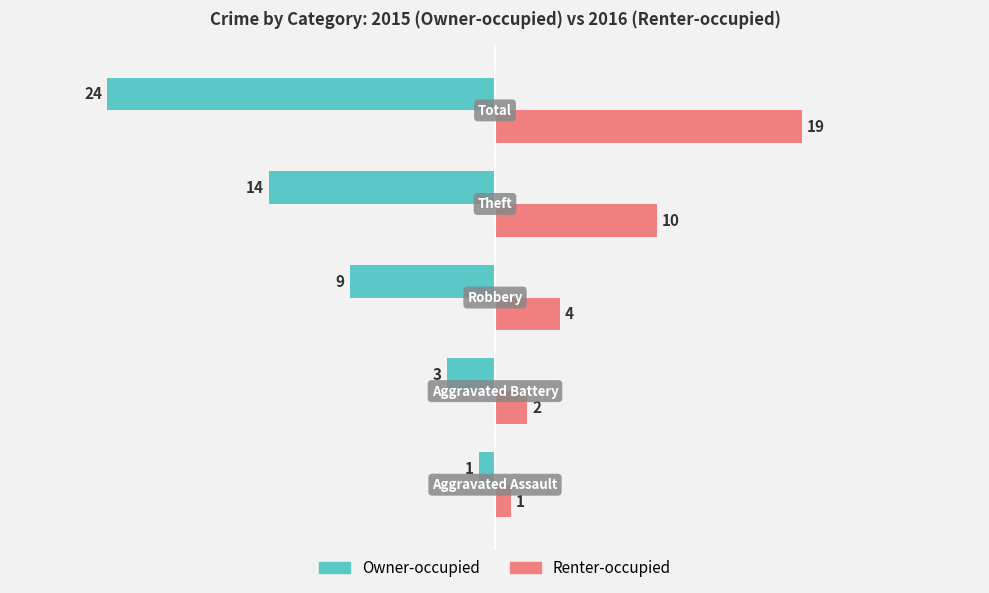

What is the greatest value displayed?

19